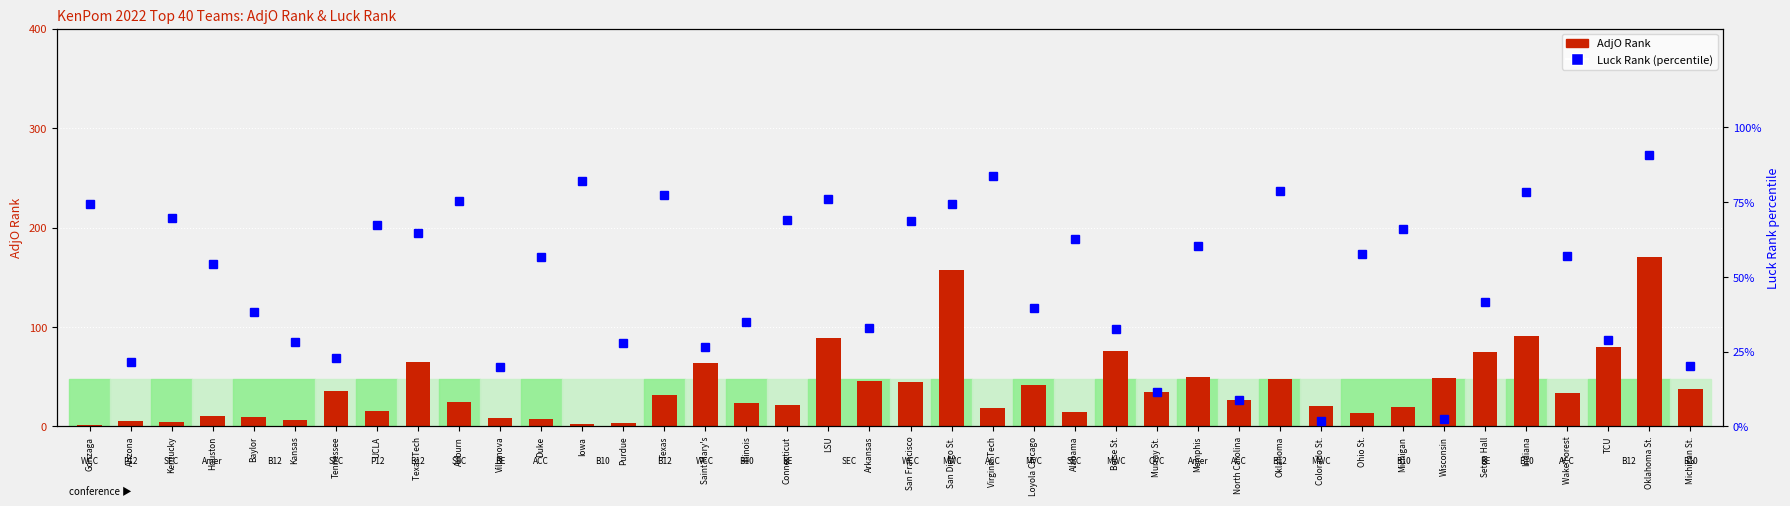

Where is AdjO Rank nearest to the value 85?

LSU